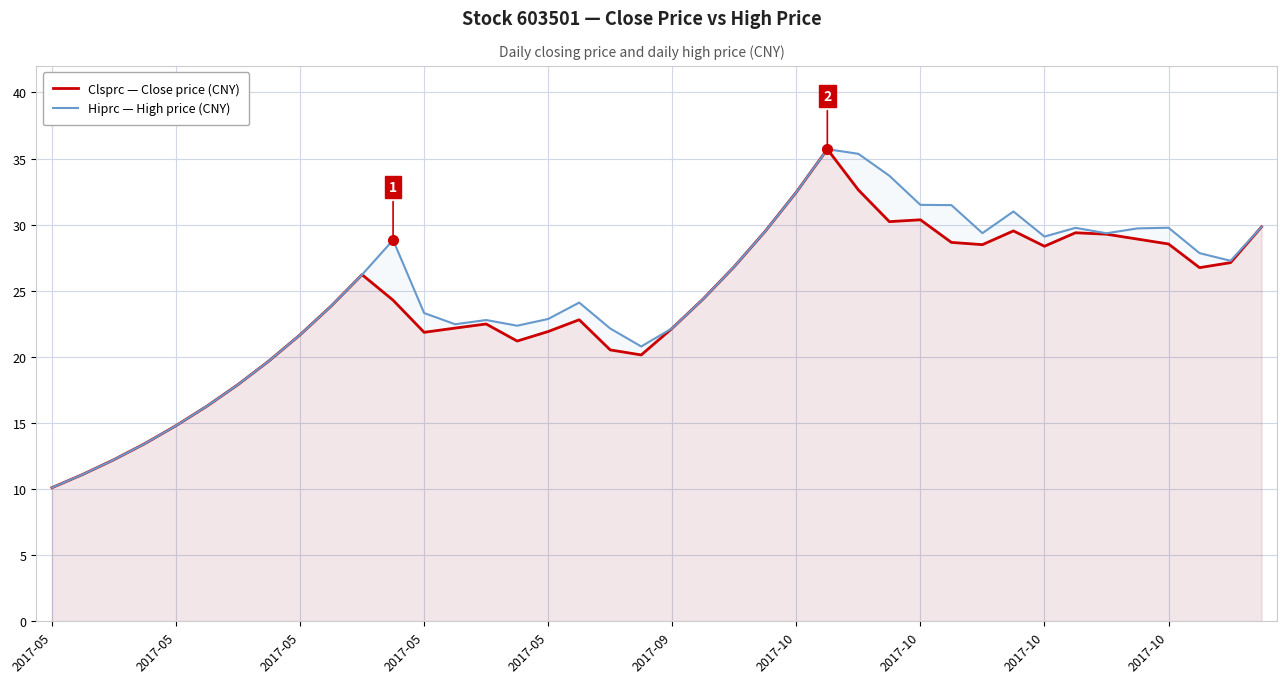

Where is the first local minimum for Hiprc — High price (CNY)?

13